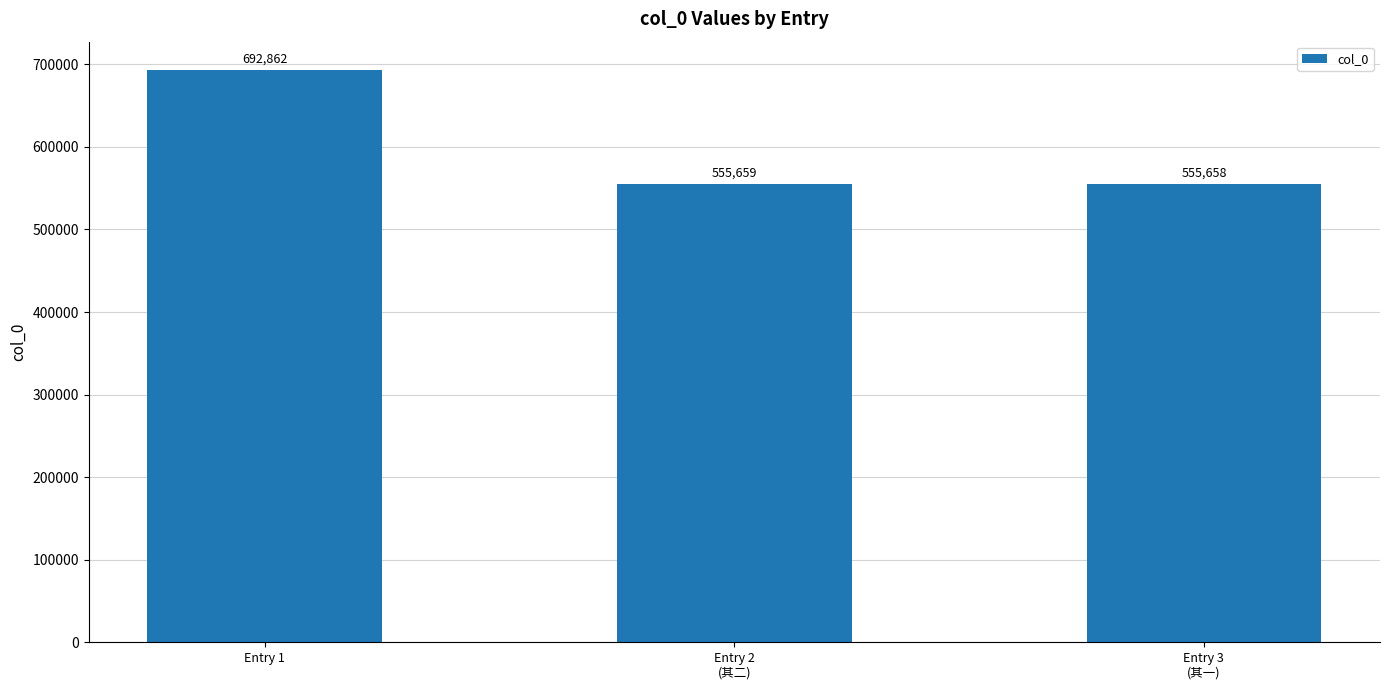

Reading right to left, extract all data points from this chart.

Entry 3
(其一)=555658	Entry 2
(其二)=555659	Entry 1=692862